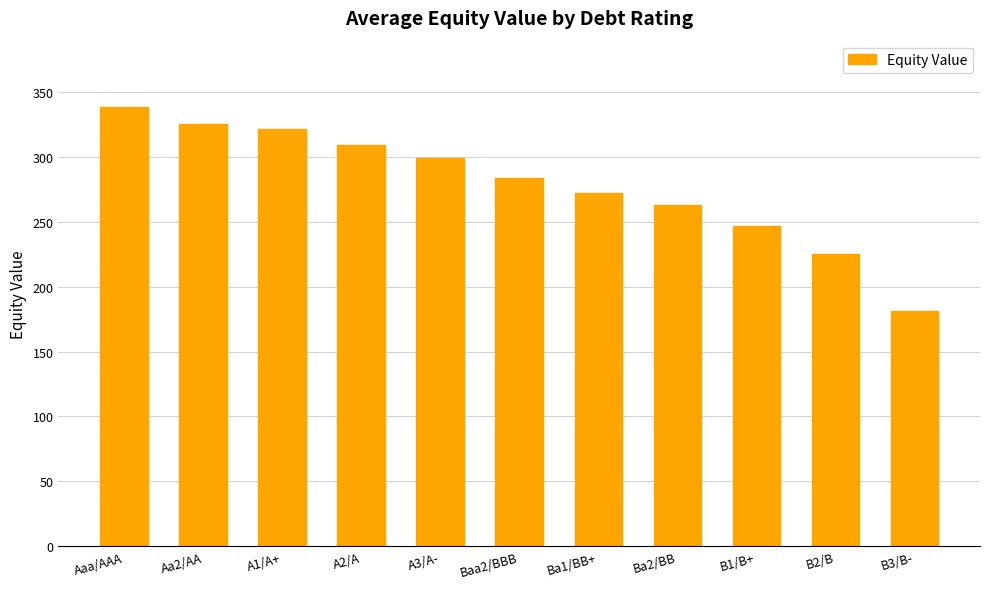

Reading left to right, extract all data points from this chart.

Aaa/AAA=338.5	Aa2/AA=325.2	A1/A+=320.9	A2/A=309.3	A3/A-=299.3	Baa2/BBB=283.8	Ba1/BB+=272.1	Ba2/BB=263.2	B1/B+=246.4	B2/B=225.4	B3/B-=180.8